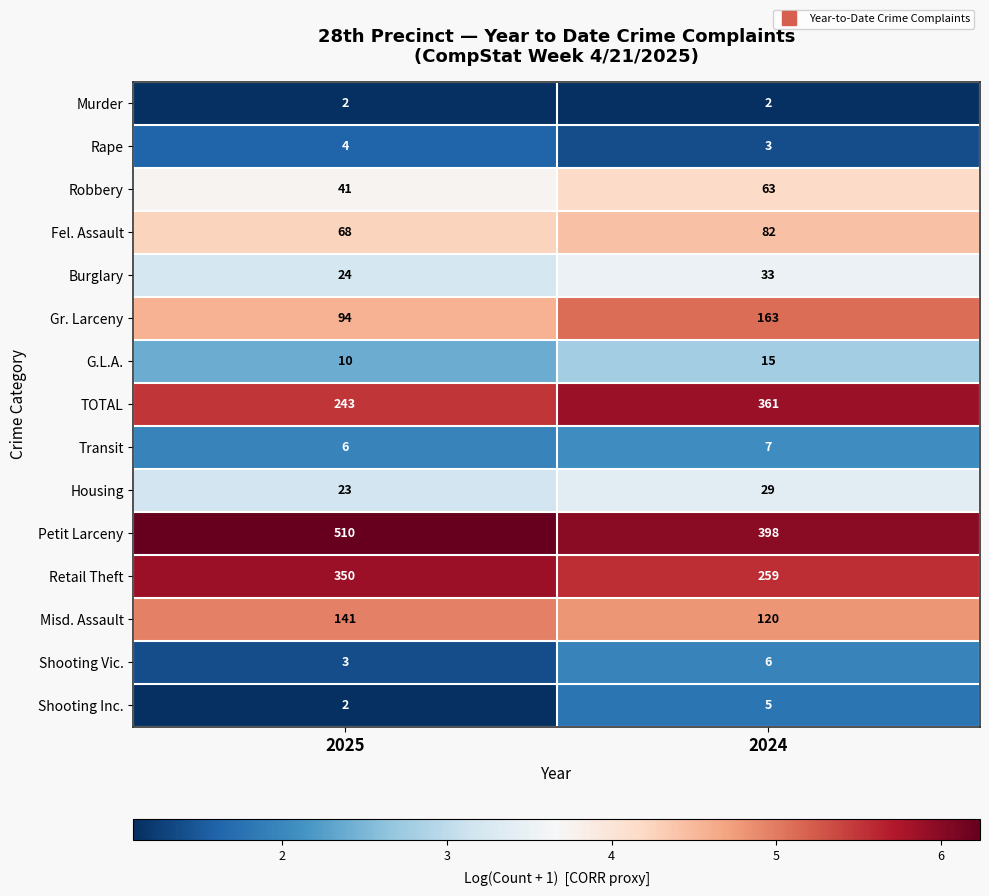

What is the minimum value shown in the chart?

2